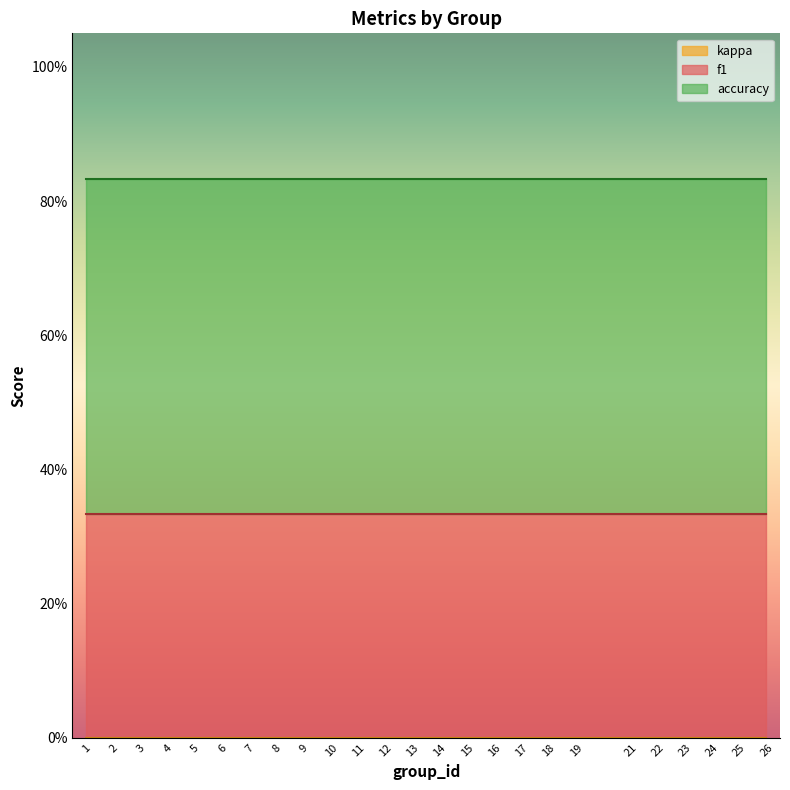

Which series changed the most between 3 and 13?

f1